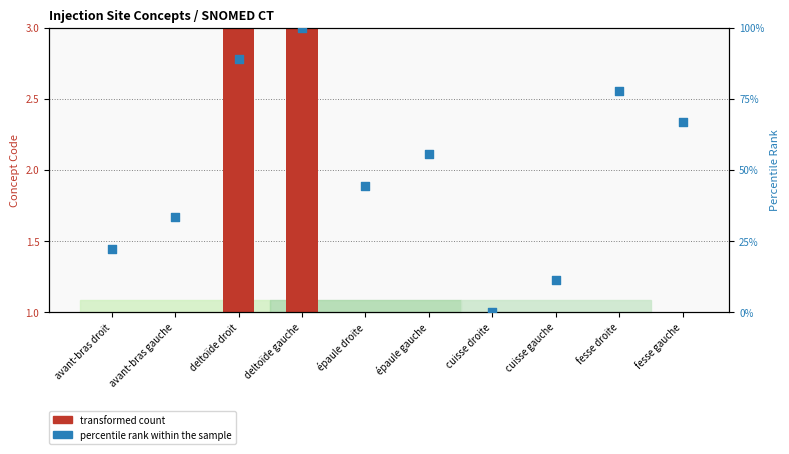

What is the total value across all series at épaule droite?

45.4